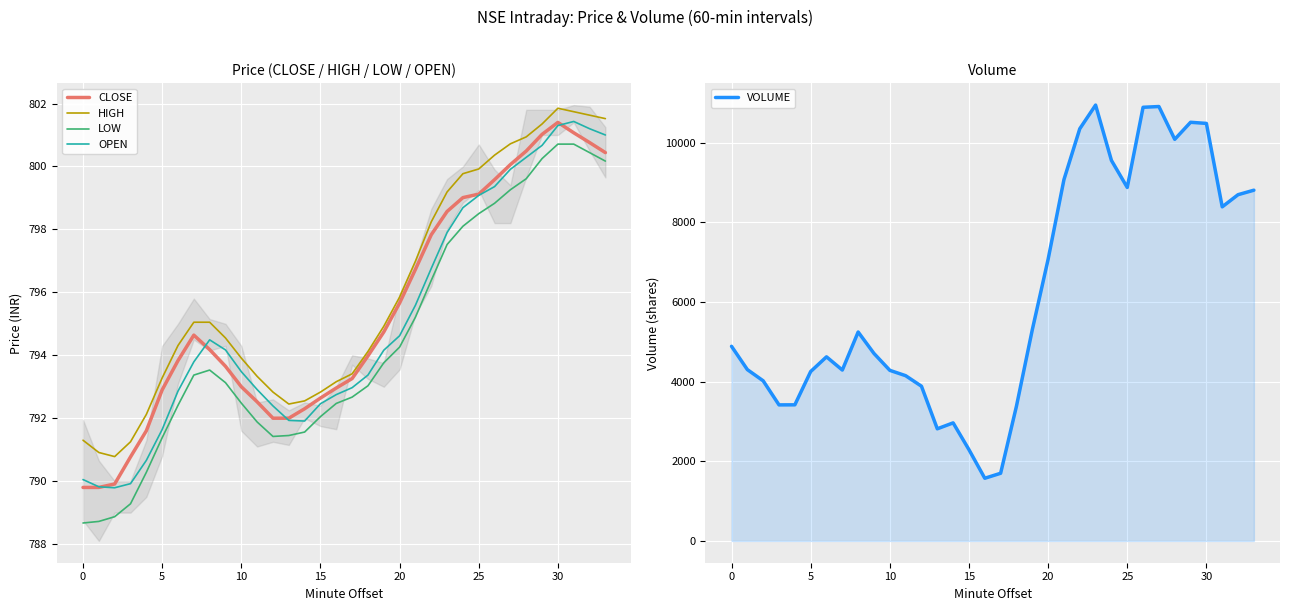

What is the total value across all series at 14?

6133.1